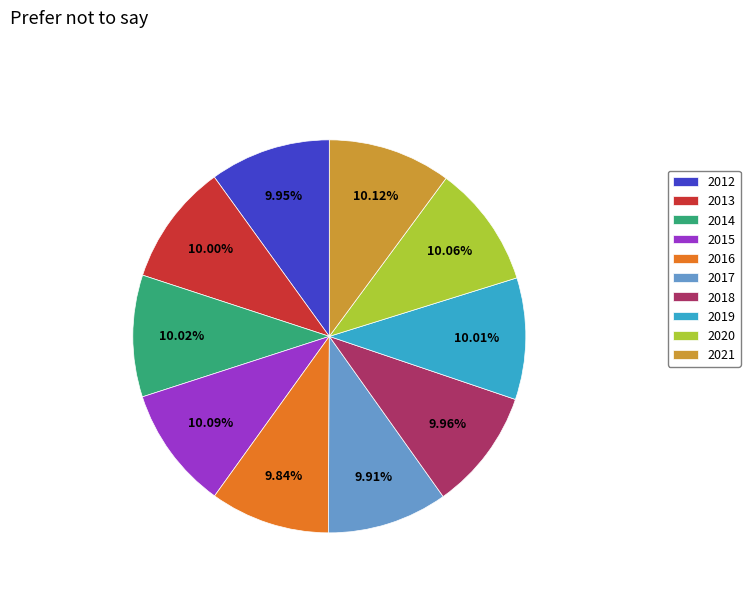

How many slices are in this pie chart?

10